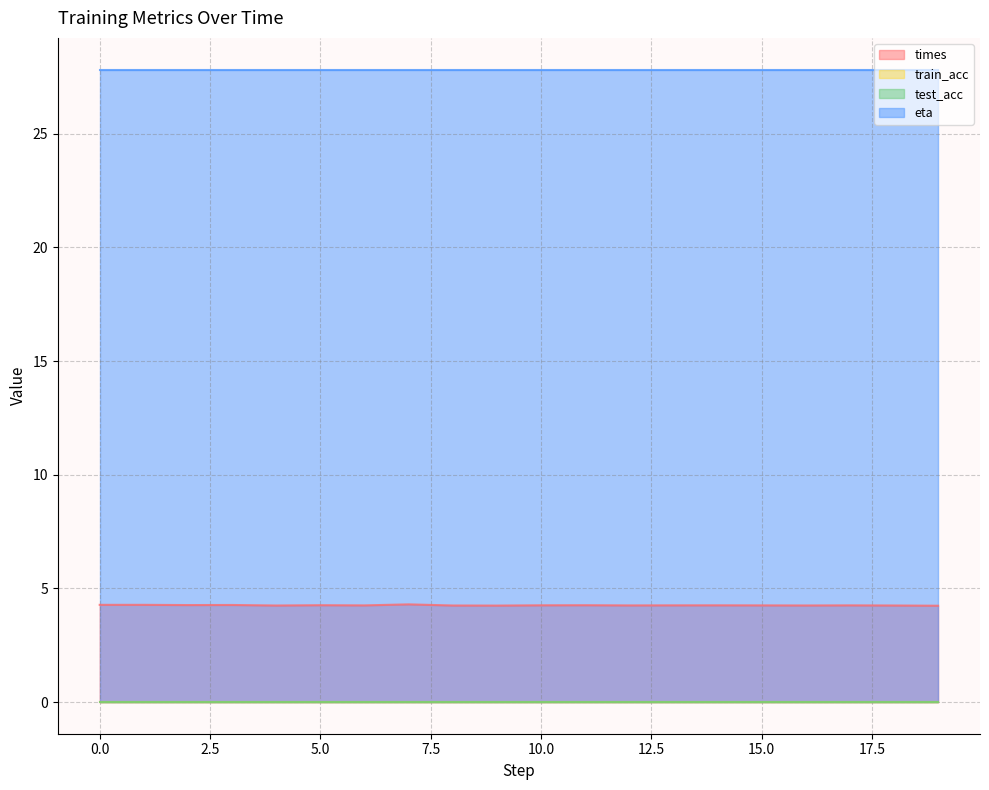

Where is the first local maximum for times?

1